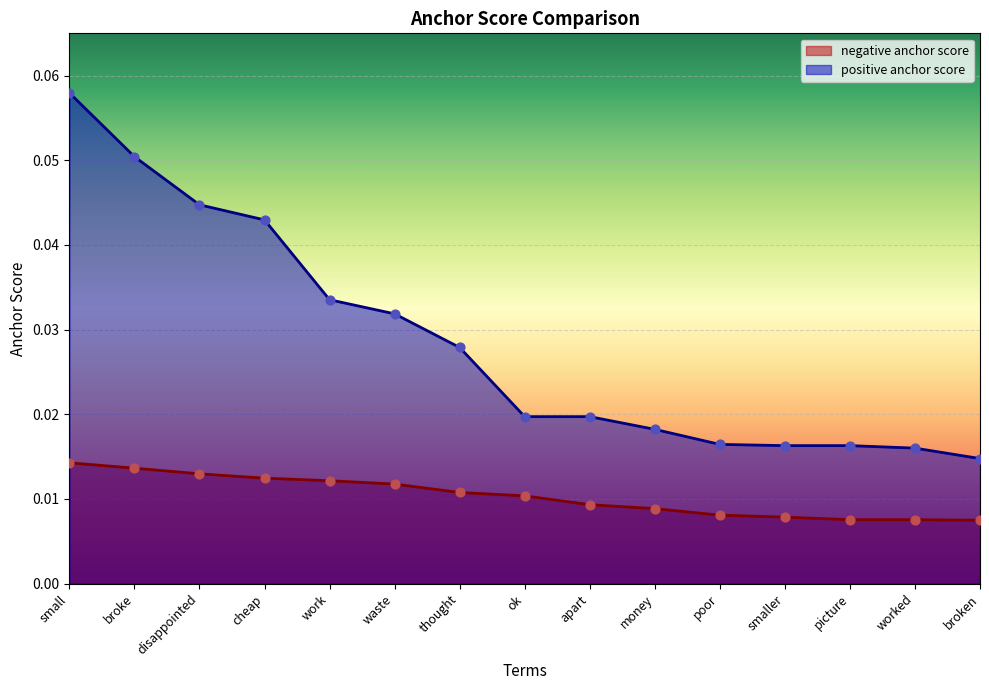

Which series reaches the maximum Y coordinate?

positive anchor score